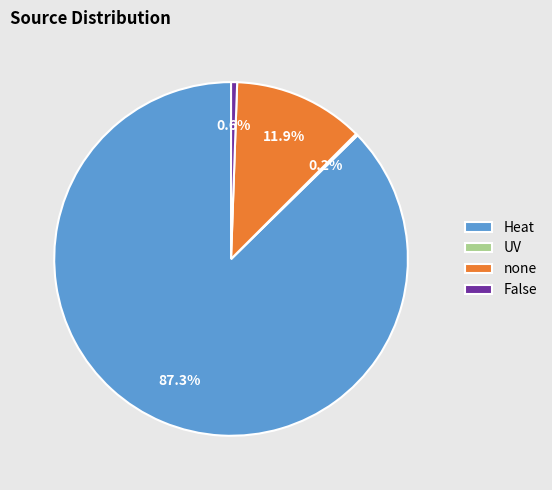

To the nearest percent, what is the average slice percentage?

25%